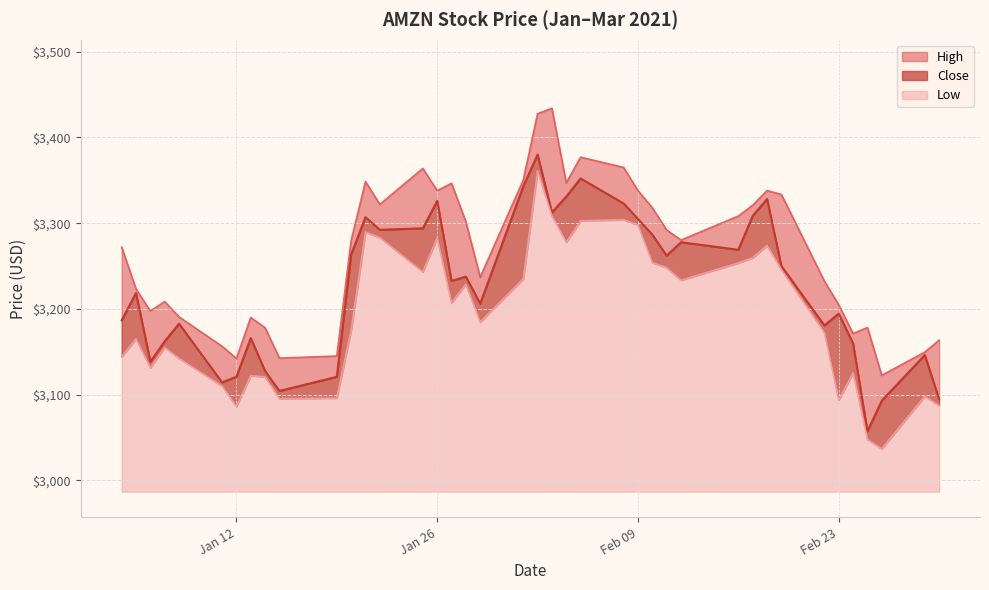

What is the average value of the High series?

3265.9